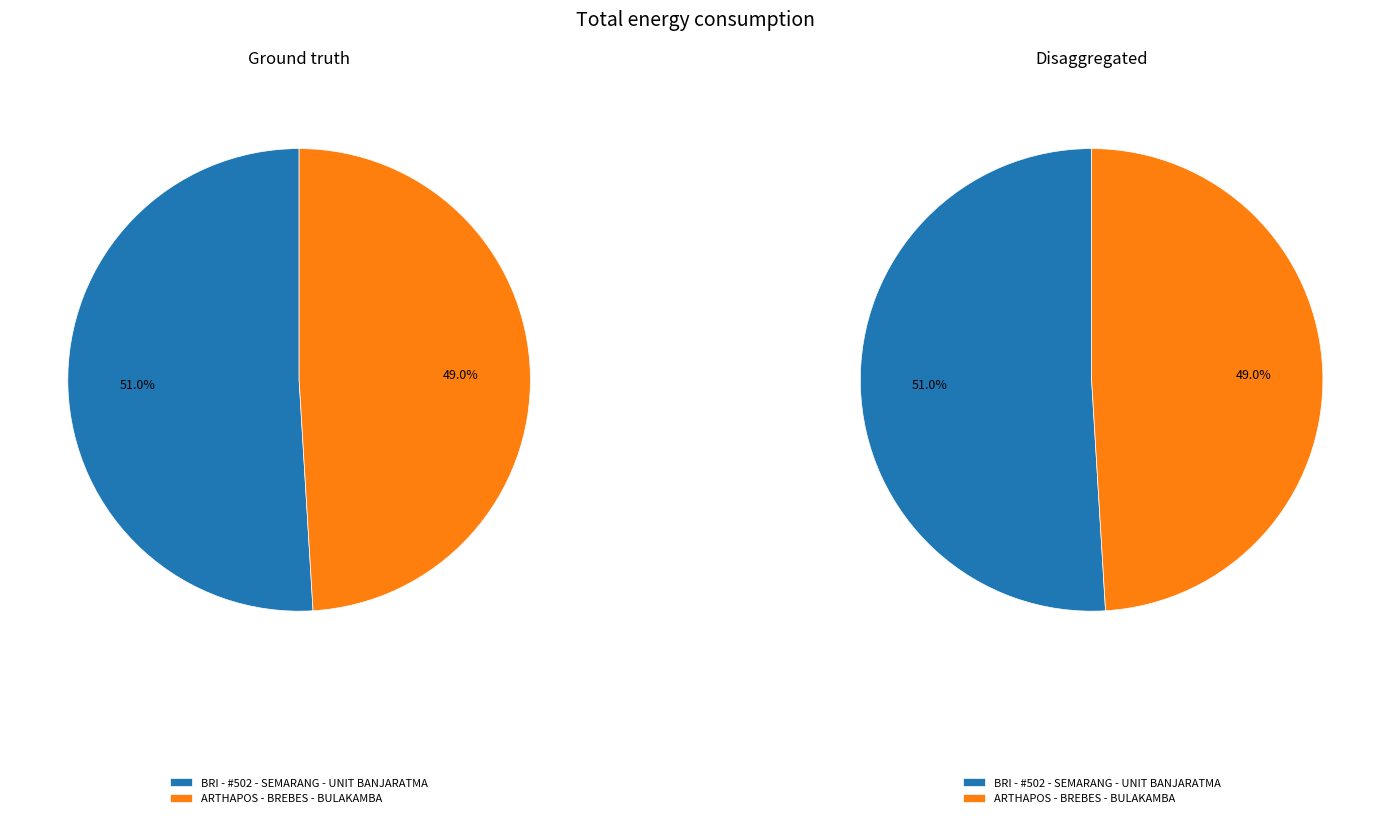

To the nearest percent, what is the difference between the BRI - #502 - SEMARANG - UNIT BANJARATMA and ARTHAPOS - BREBES - BULAKAMBA slice percentages?

2%